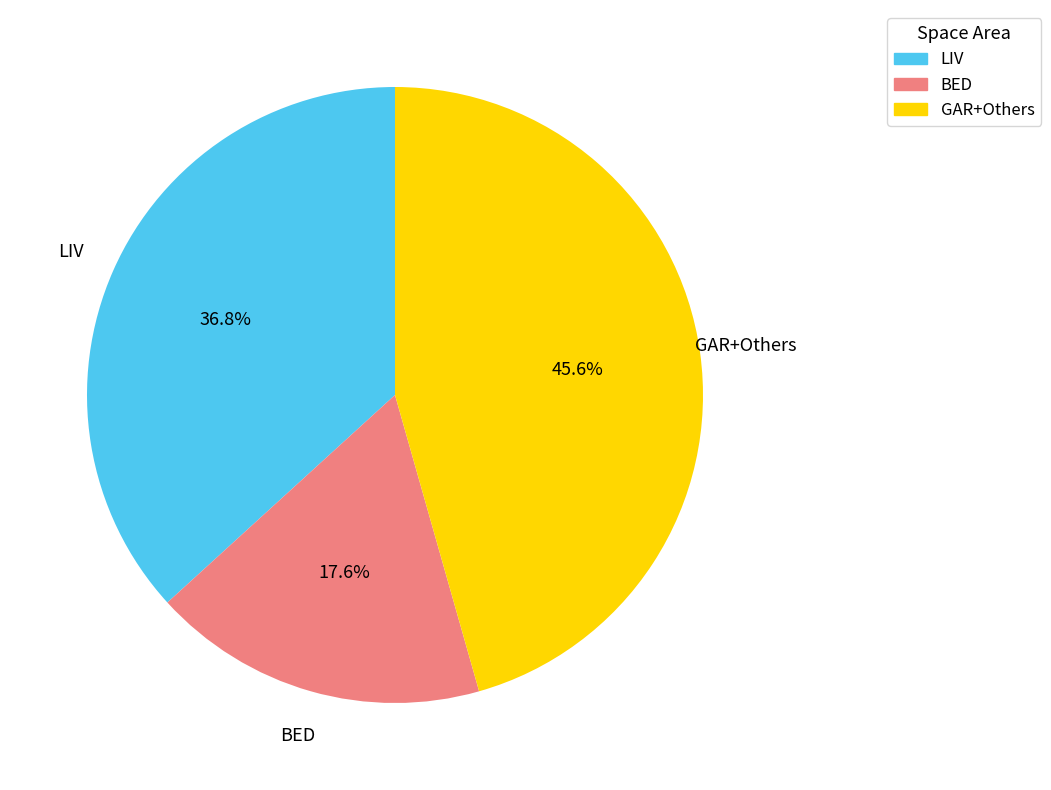

Does any single category account for the majority?

No